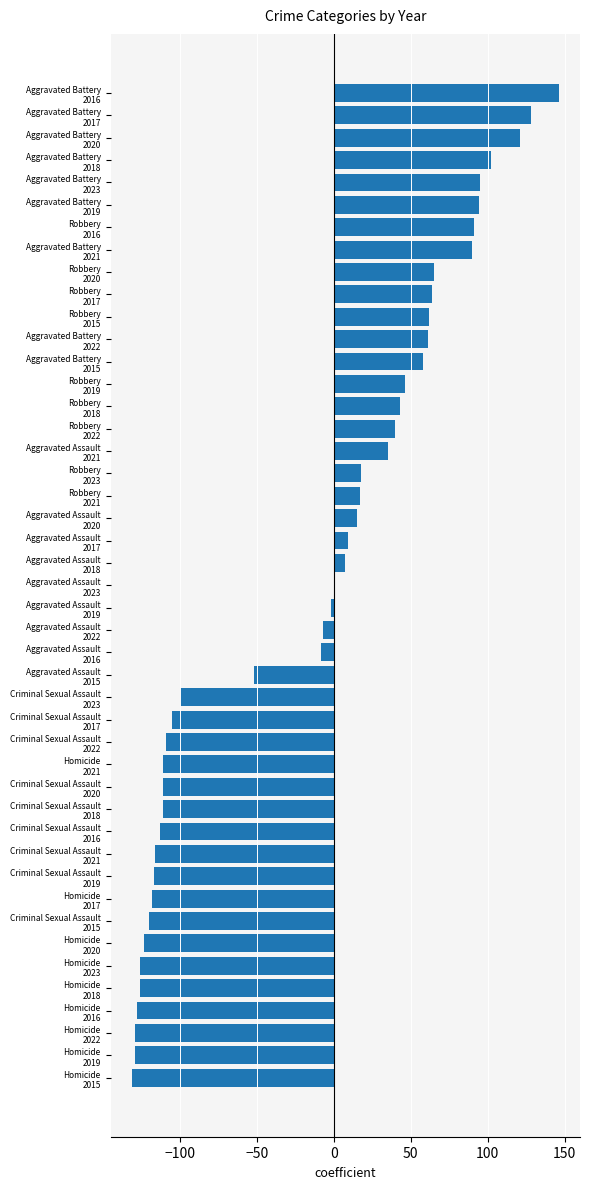

What is the maximum value shown in the chart?

146